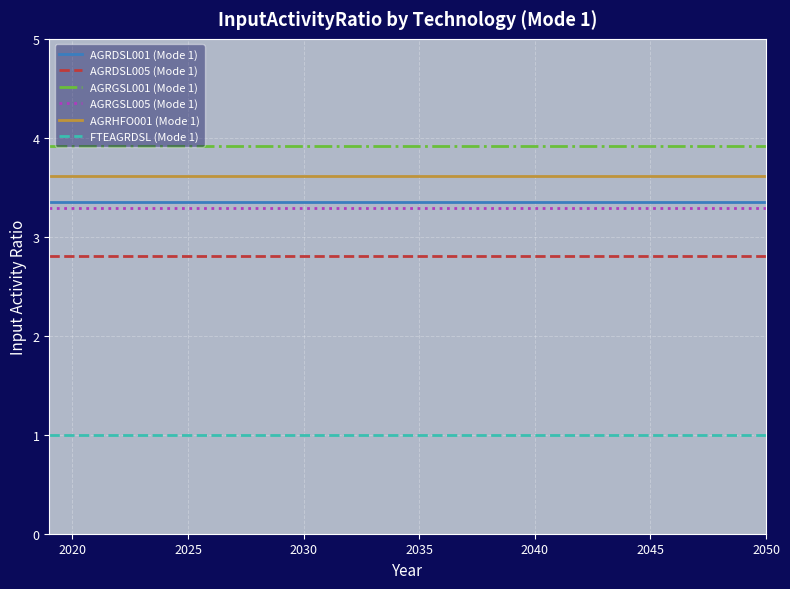

True or false: AGRGSL005 (Mode 1) and AGRHFO001 (Mode 1) cross at least once.

False